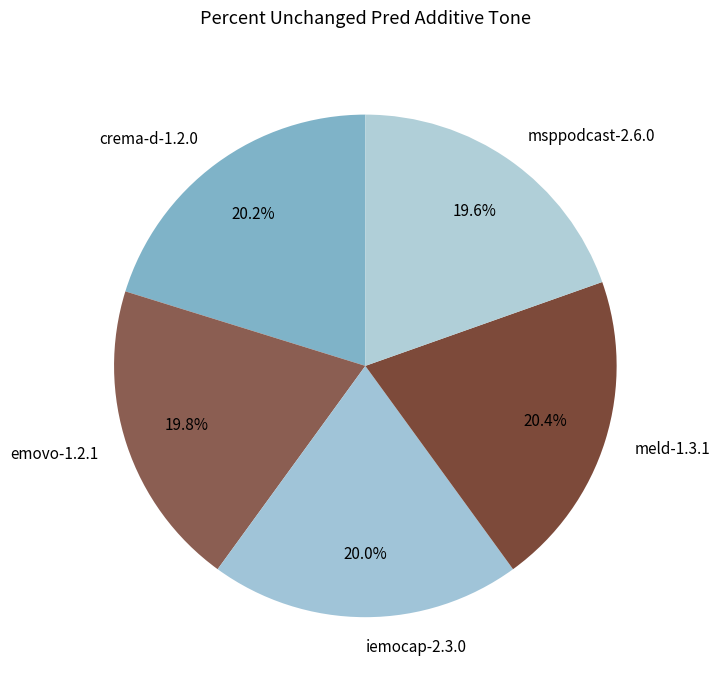

To the nearest percent, what percentage of the pie is msppodcast-2.6.0?

20%